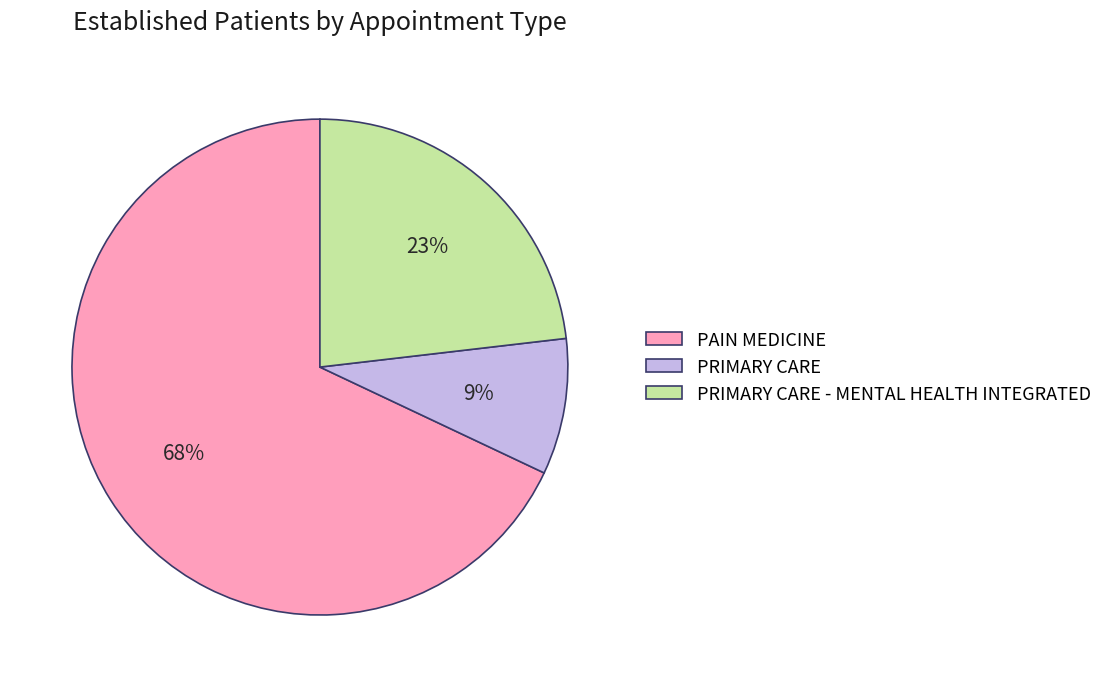

Which category has the biggest portion of the pie?

PAIN MEDICINE